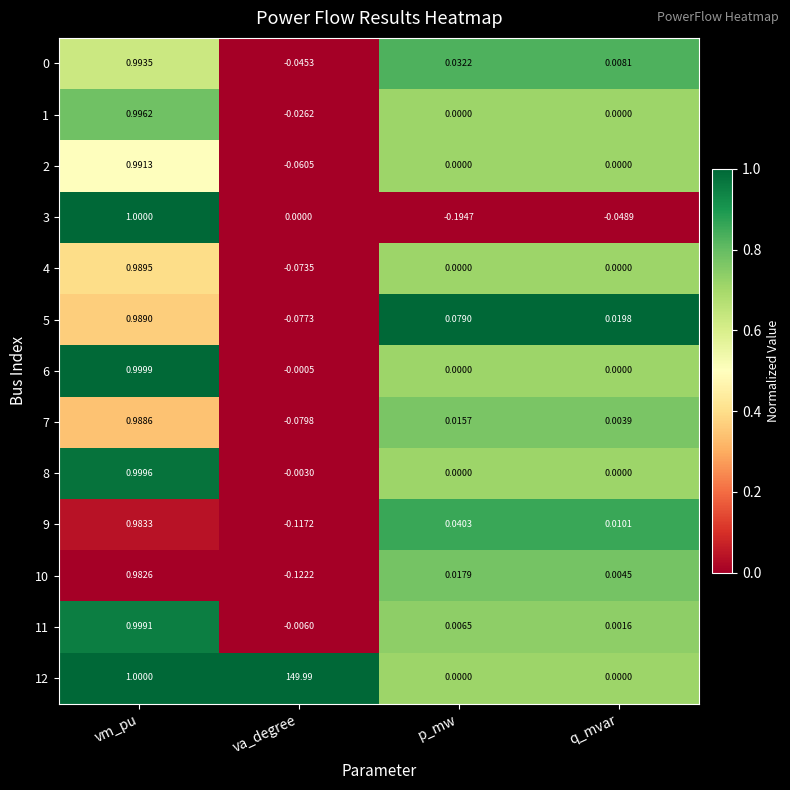

At which label does 5 first exceed 0?

vm_pu